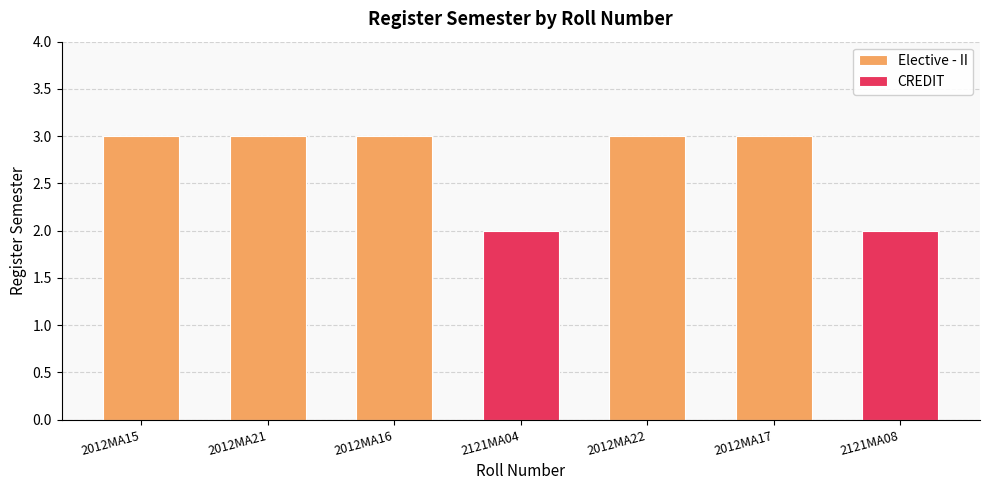

The value at 2012MA21 is 5. True or false?

False